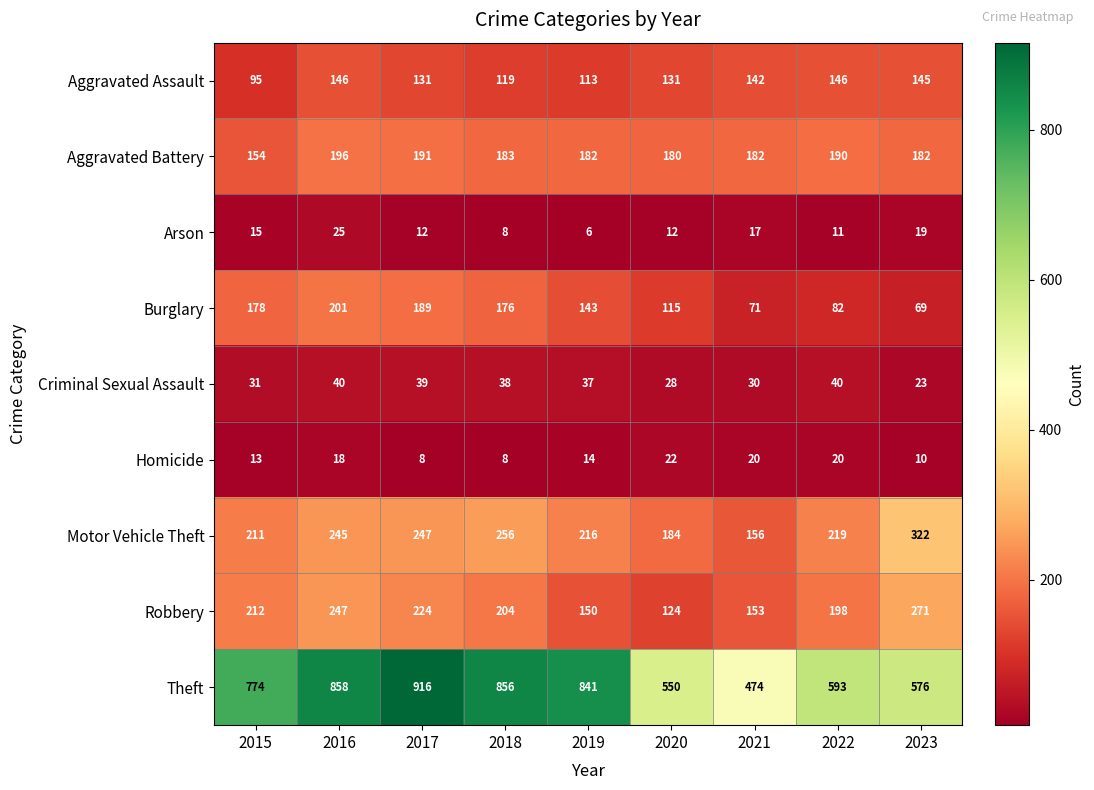

What is the total value across all series at 2015?

1683